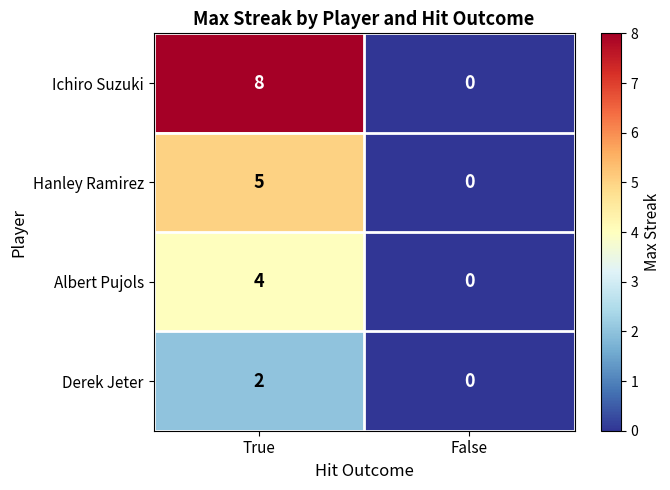

Between True and False, which series saw the biggest shift?

Ichiro Suzuki